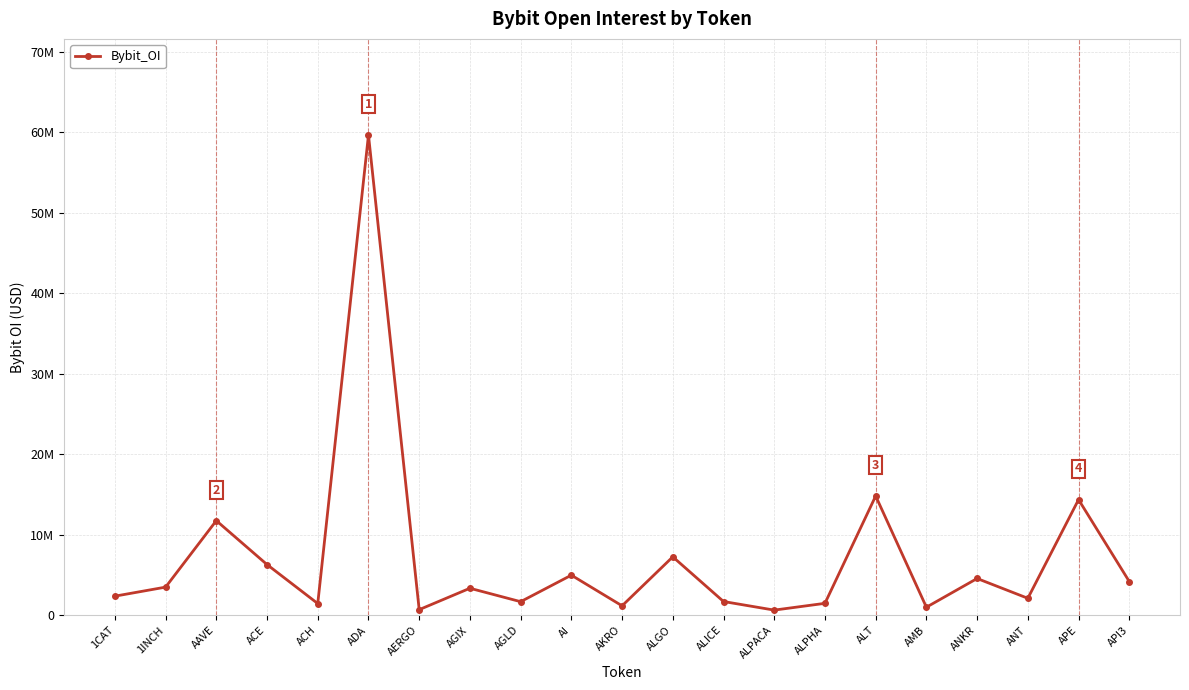

What is the change in value from ACE to ANT?

-4190812